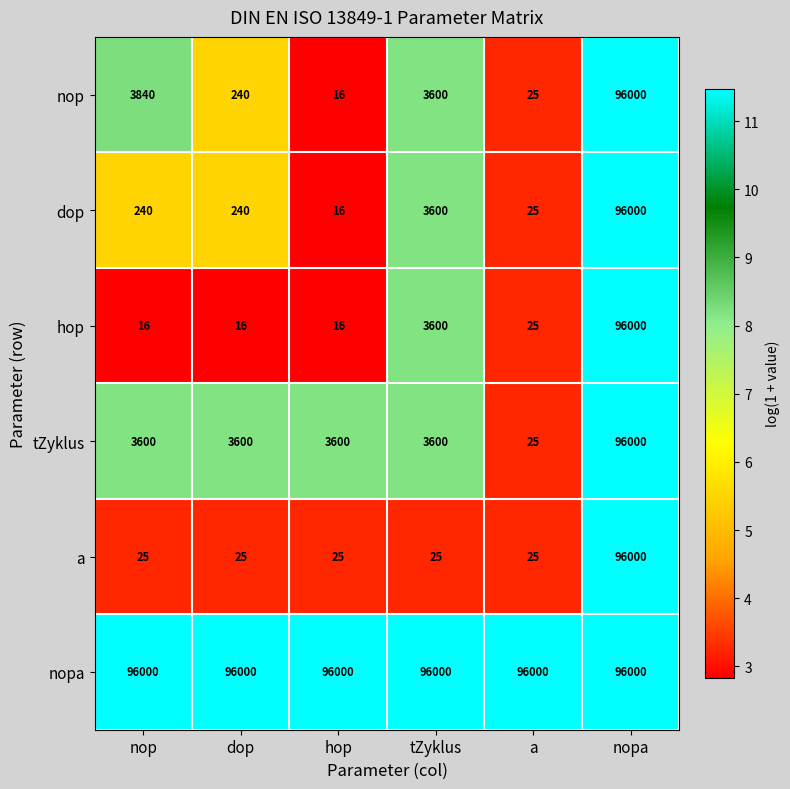

List the labels in order of nop value, smallest first.

hop, a, dop, tZyklus, nop, nopa